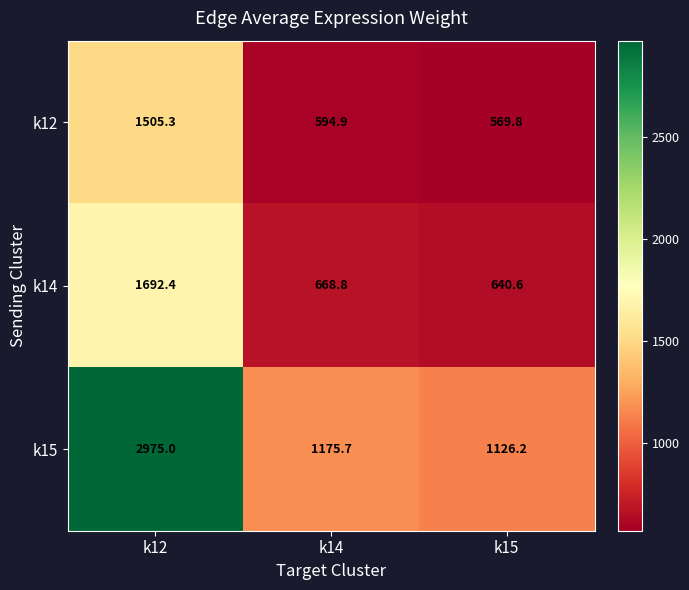

The k15 series shows 4122.3 at k12. True or false?

False